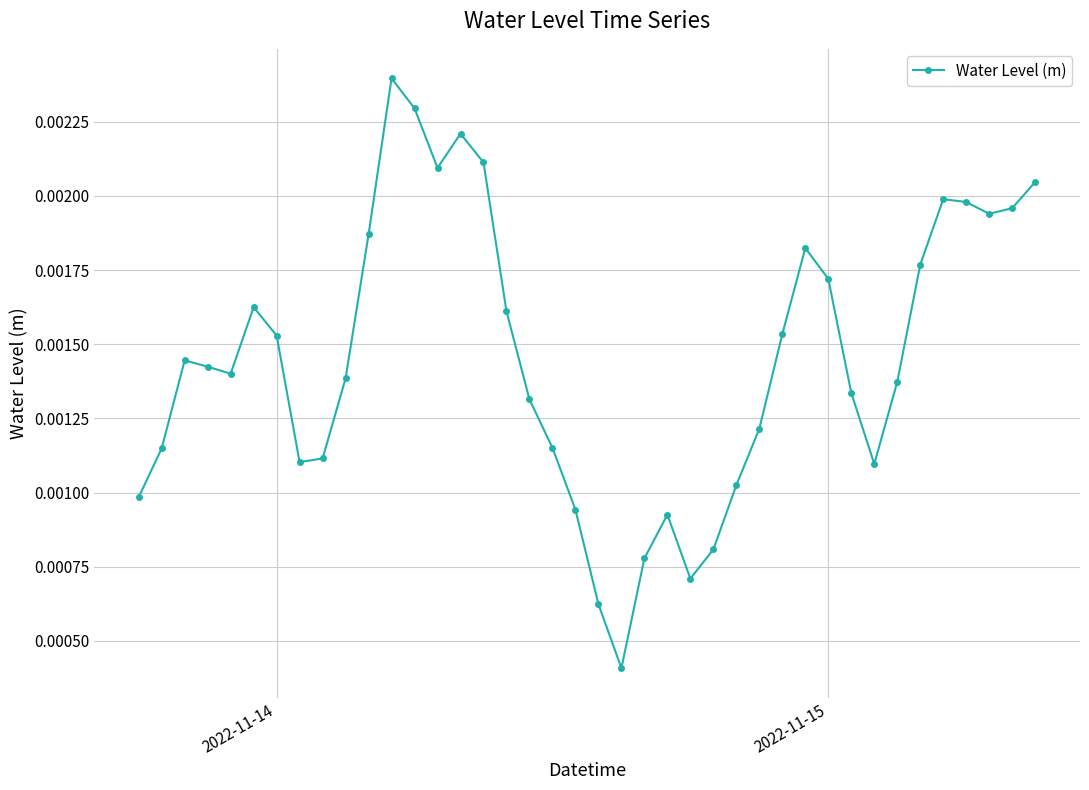

Count the values in the range 0 to 1.

40